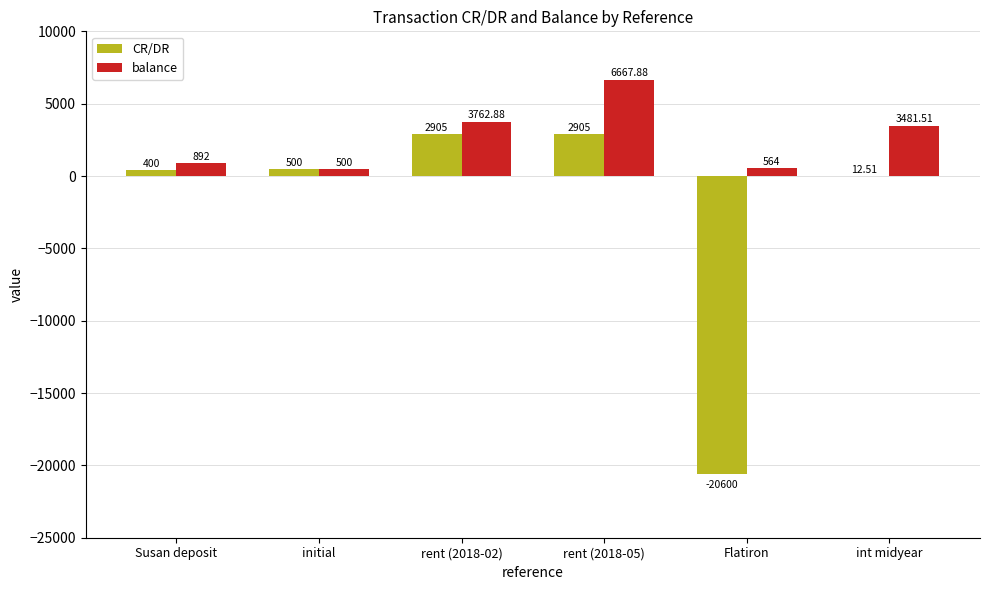

How many data points does each series have?

6